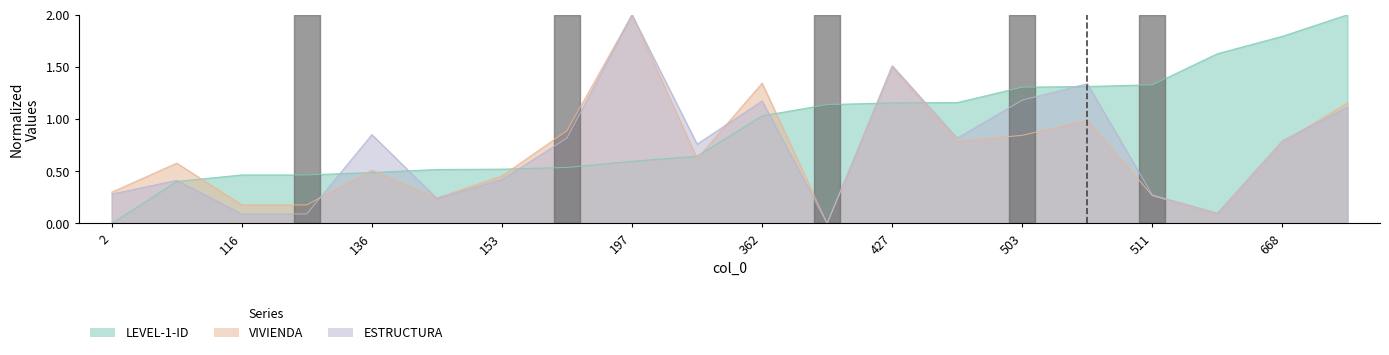

What are all the series names shown in the legend?

LEVEL-1-ID, VIVIENDA, ESTRUCTURA